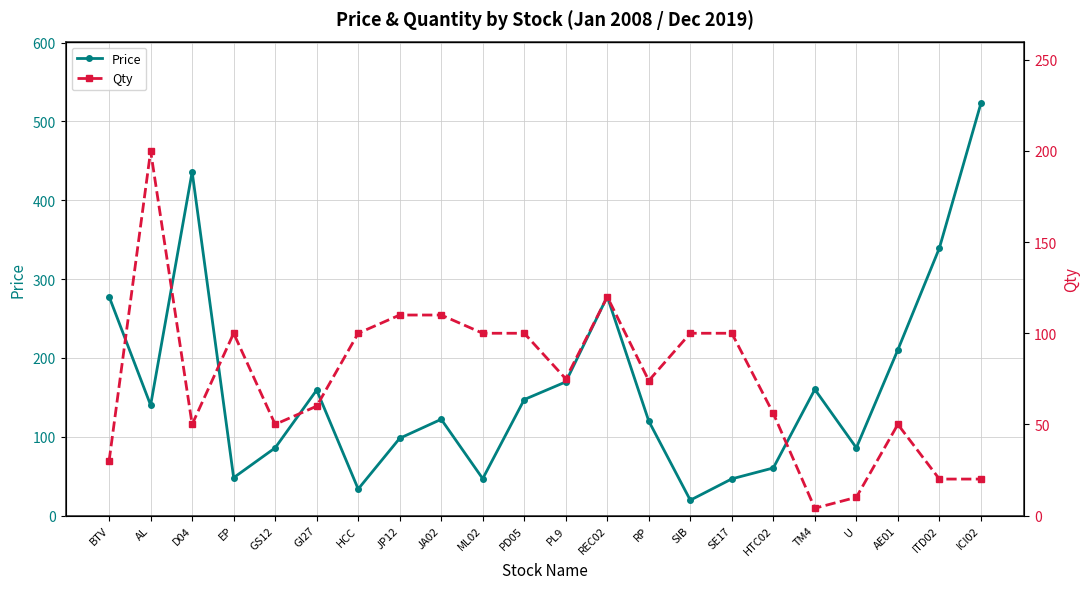

Reading left to right, what are all the values shown in this chart?

Price: 277.6	140.0	436.0	48.0	85.8	159.2	33.6	98.0	122.1	46.8	147.1	169.5	277.8	119.8	19.4	46.5	60.4	160.0	85.9	210.2	339.3	522.8
Qty: 30.0	200.0	50.0	100.0	50.0	60.0	100.0	110.0	110.0	100.0	100.0	75.0	120.0	74.0	100.0	100.0	56.0	4.0	10.0	50.0	20.0	20.0